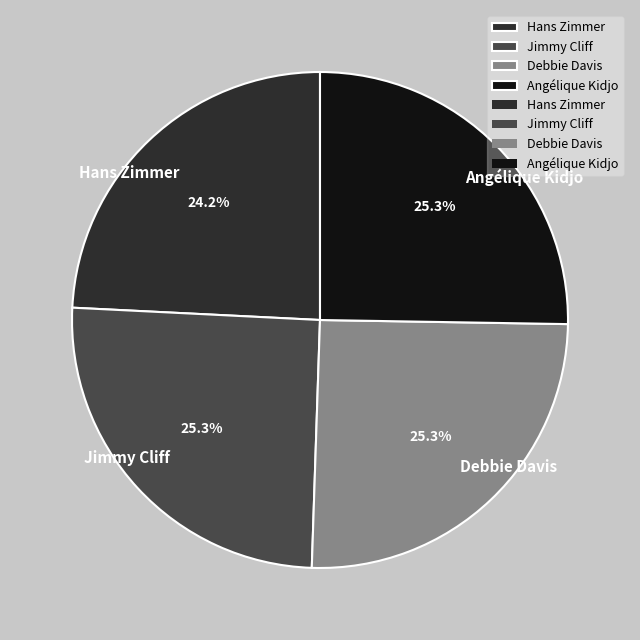

What is the ratio of the value at Jimmy Cliff to the value at Angélique Kidjo?

1.0